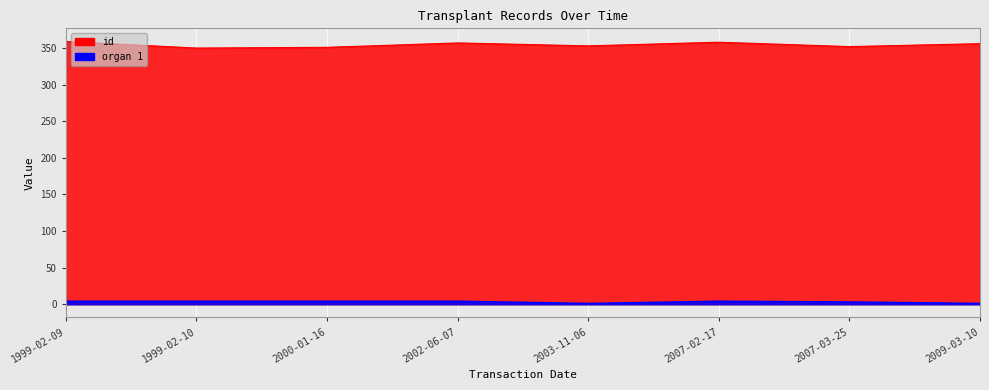

Between 1999-02-10 and 2002-06-07, which series saw the biggest shift?

id